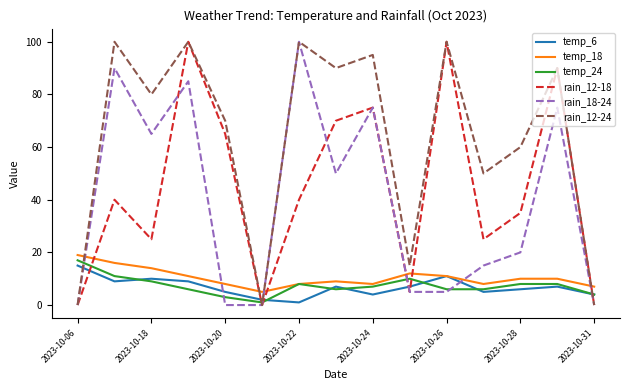

What is the difference between the second highest and second lowest values in the rain_18-24 series?

90